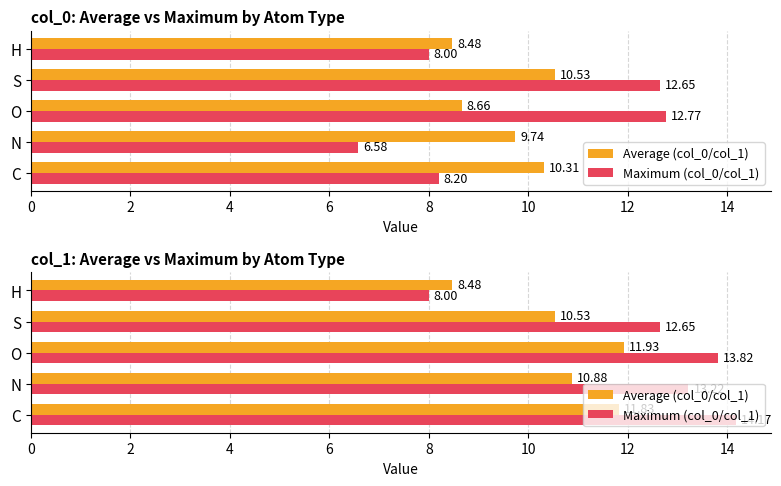

What is the sum of the Maximum (col_0/col_1) values at S and N?

25.9